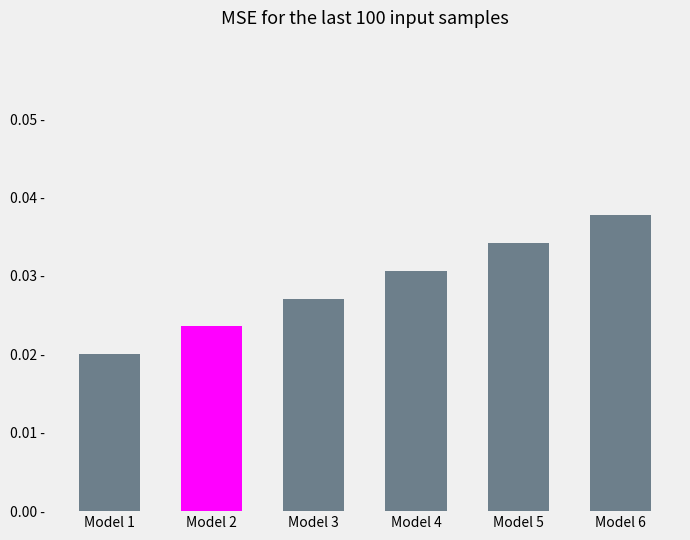

Which has a higher value, Model 6 or Model 5?

Model 6